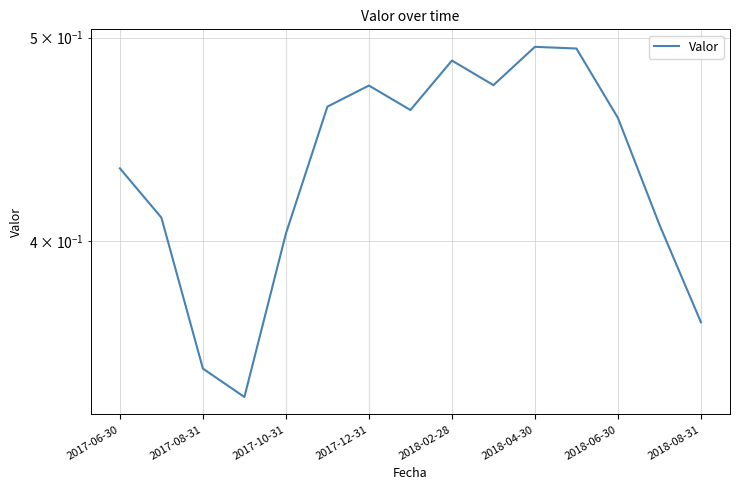

What is the sum of all values?

6.5